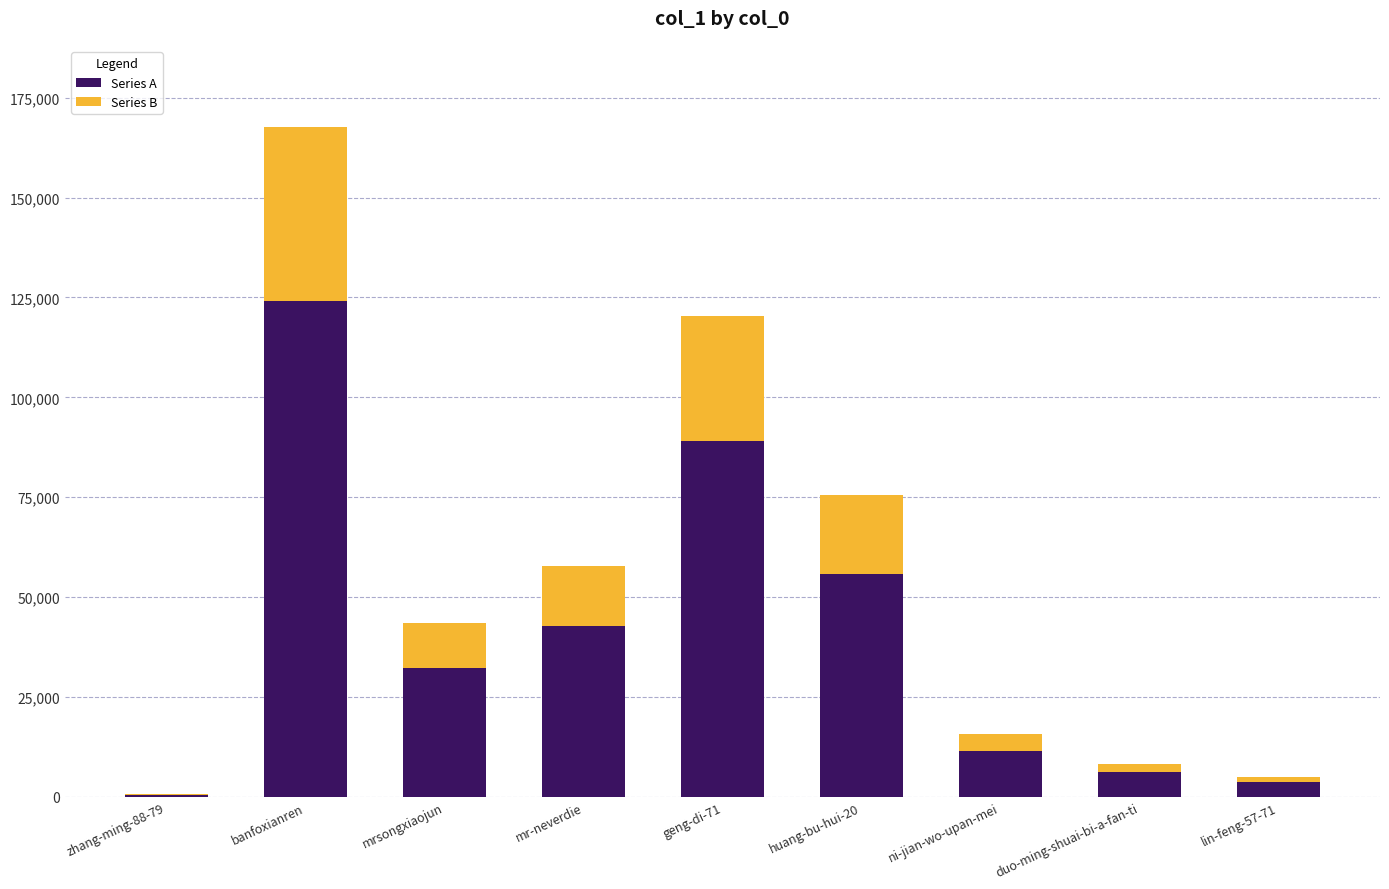

At which label does Series A first exceed 32133?

banfoxianren